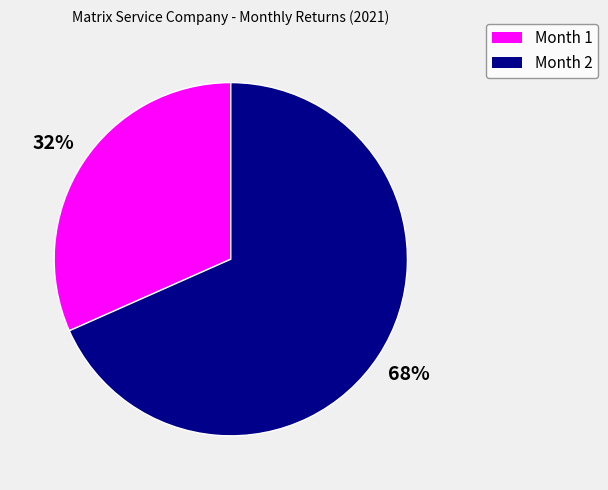

What is the largest slice in the pie chart?

Month 2